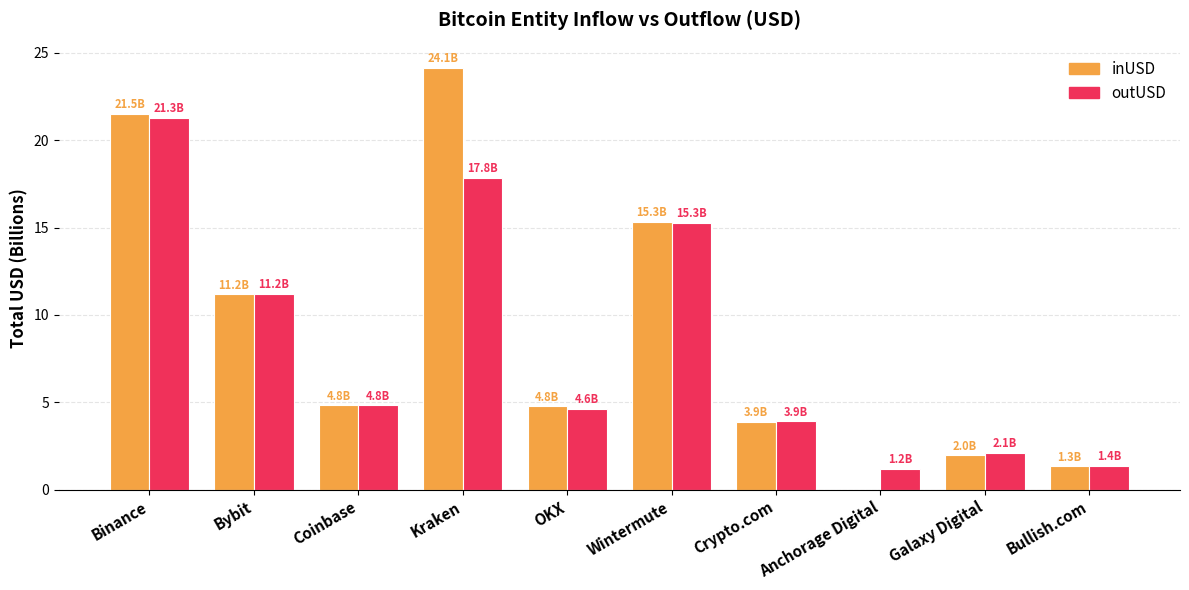

What is the total value across all series at Bullish.com?

2.7